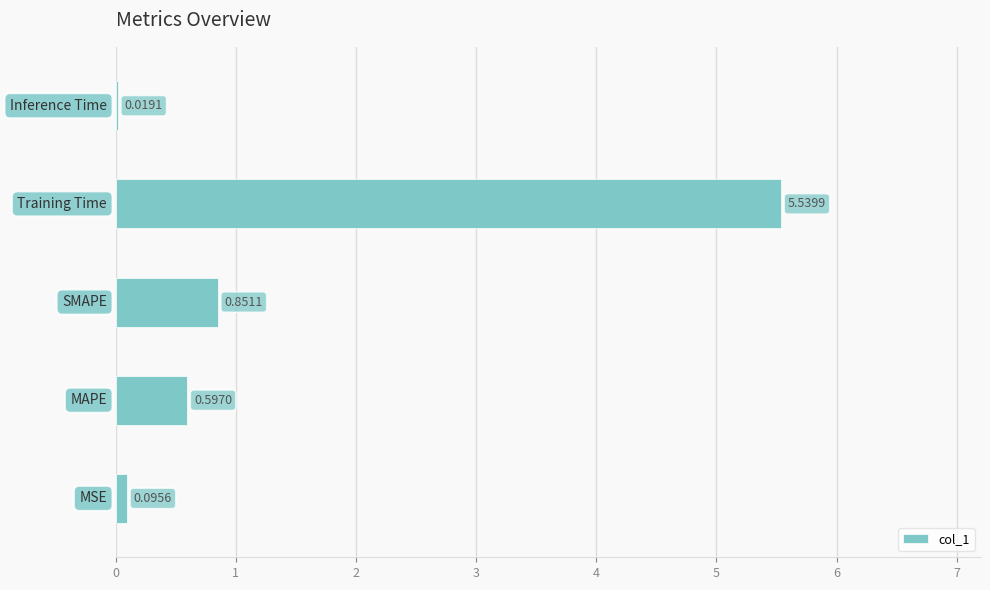

Count the number of data series in this chart.

1